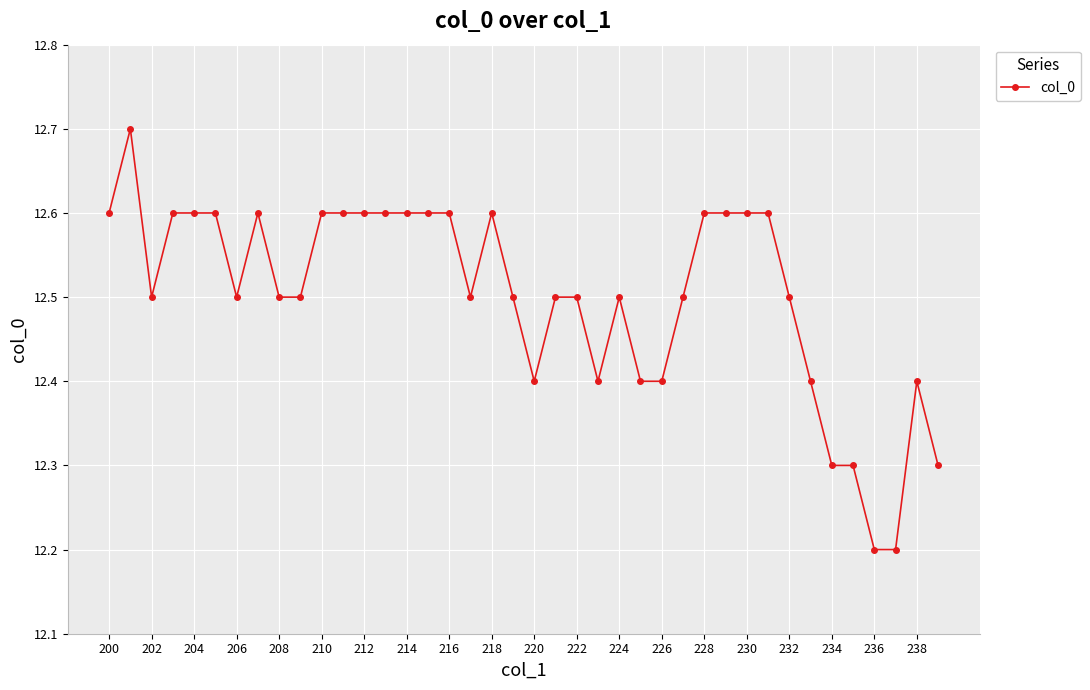

Count the values in the range 12 to 13.

40